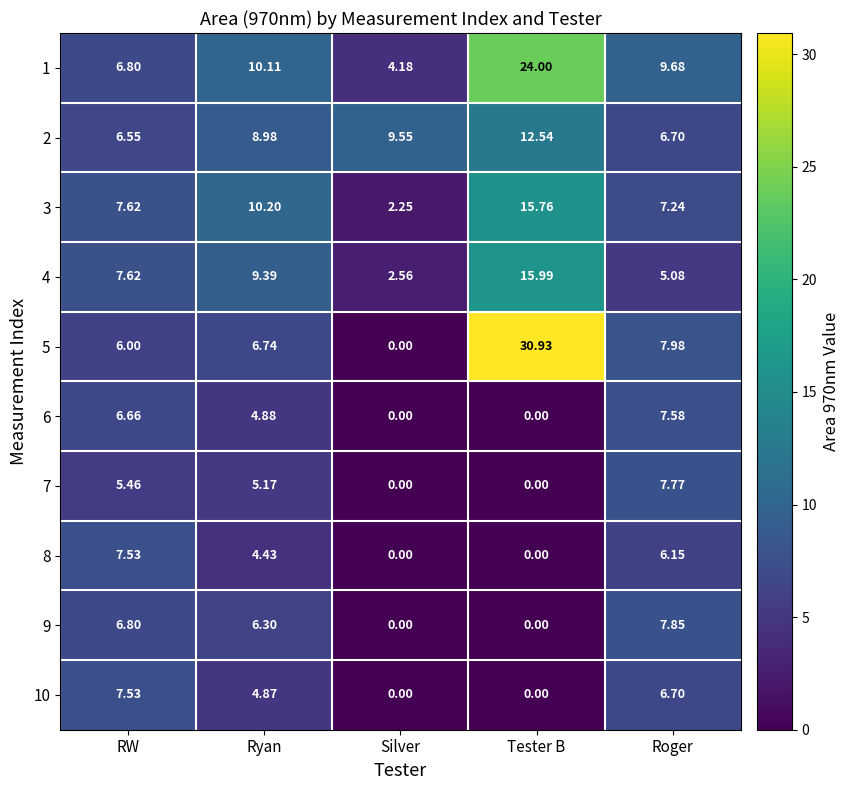

Rank the categories by 2 value from highest to lowest.

Tester B, Silver, Ryan, Roger, RW